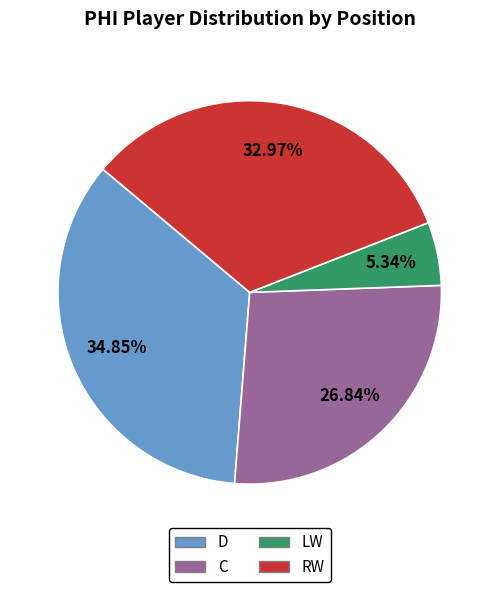

Is there any slice that represents more than half of the pie?

No